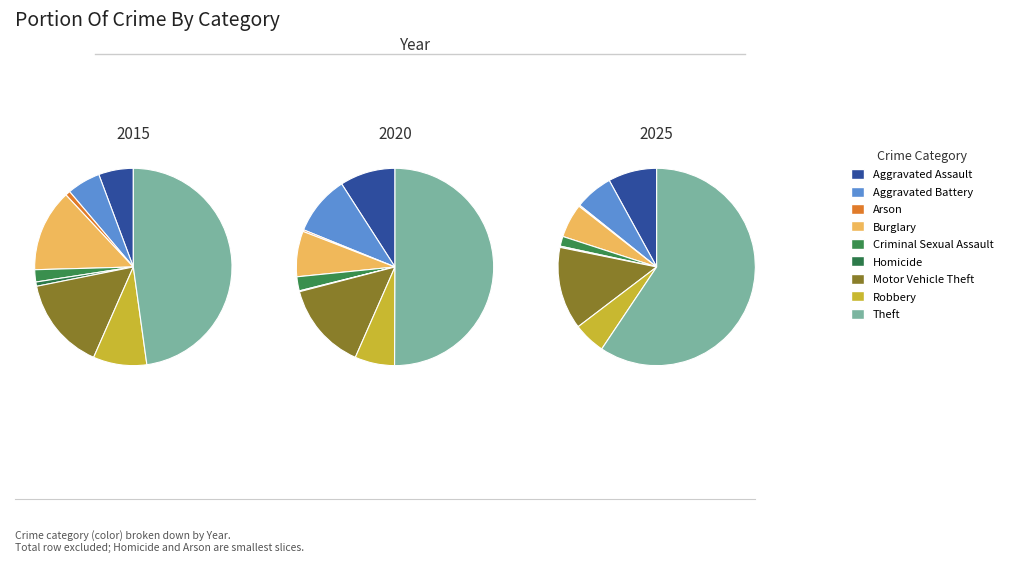

Rank the categories by 2015 value from highest to lowest.

Theft, Motor Vehicle Theft, Burglary, Robbery, Aggravated Assault, Aggravated Battery, Criminal Sexual Assault, Arson, Homicide